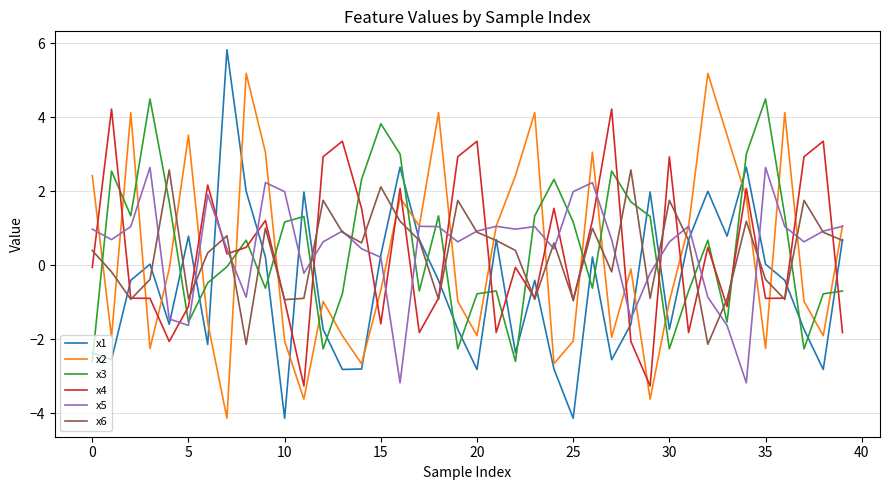

What is the highest value of the x4 series?

4.2